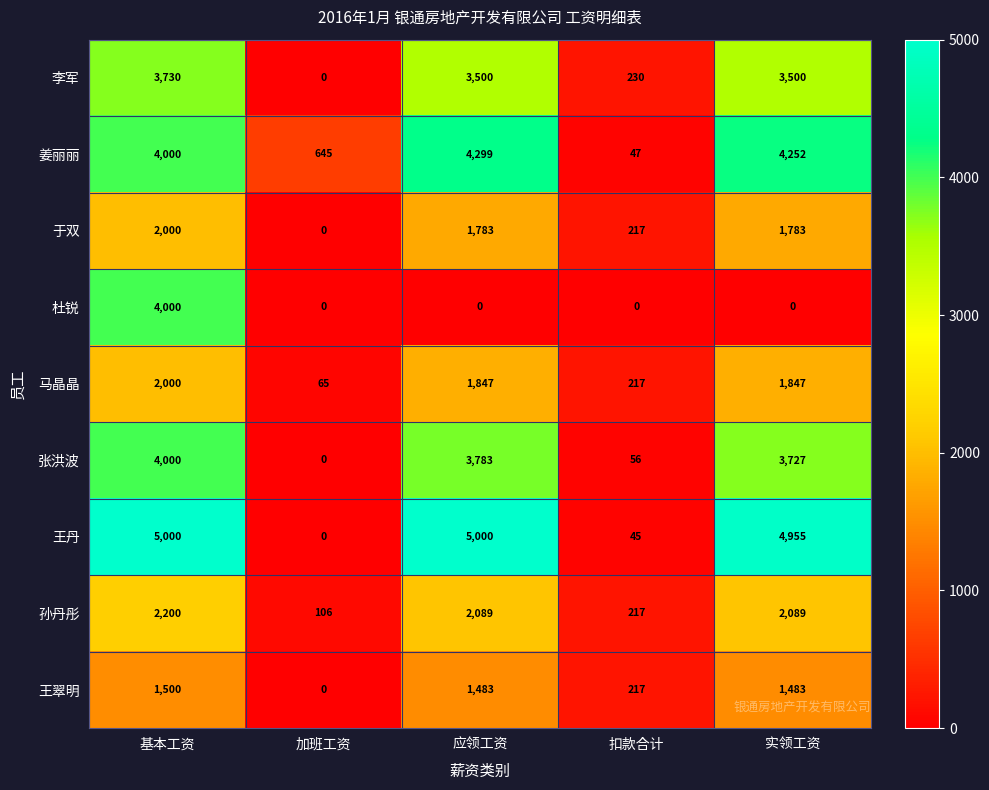

Which category has the highest value in the 李军 series?

基本工资